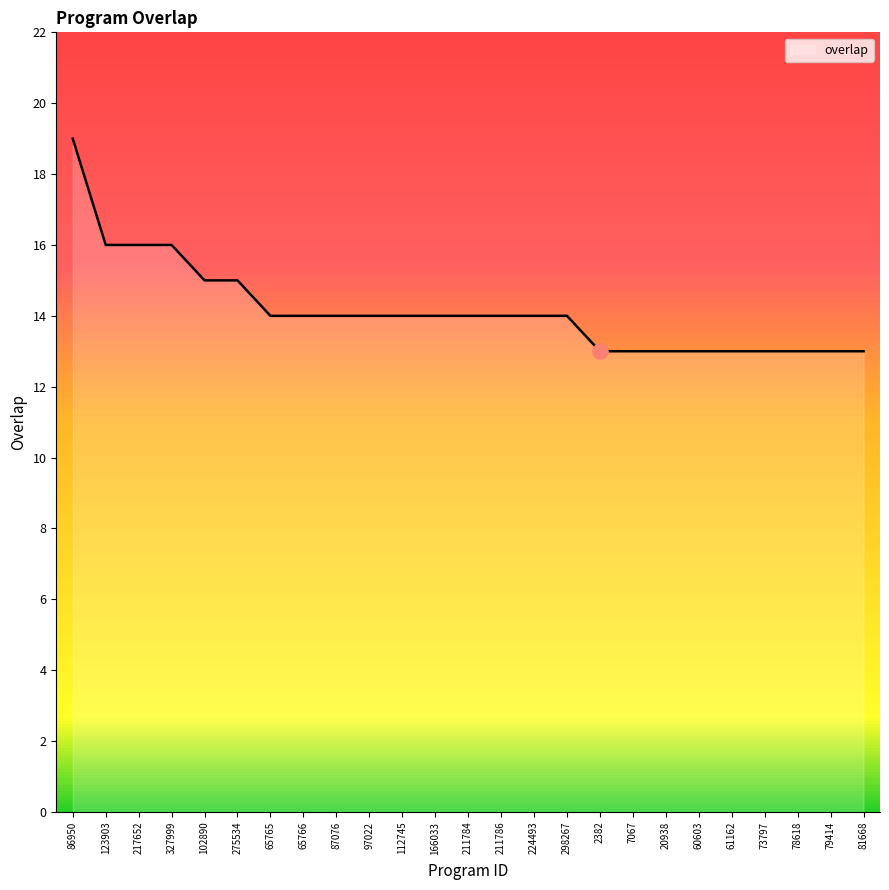

What is the ratio of the value at 97022 to the value at 211786?

1.0